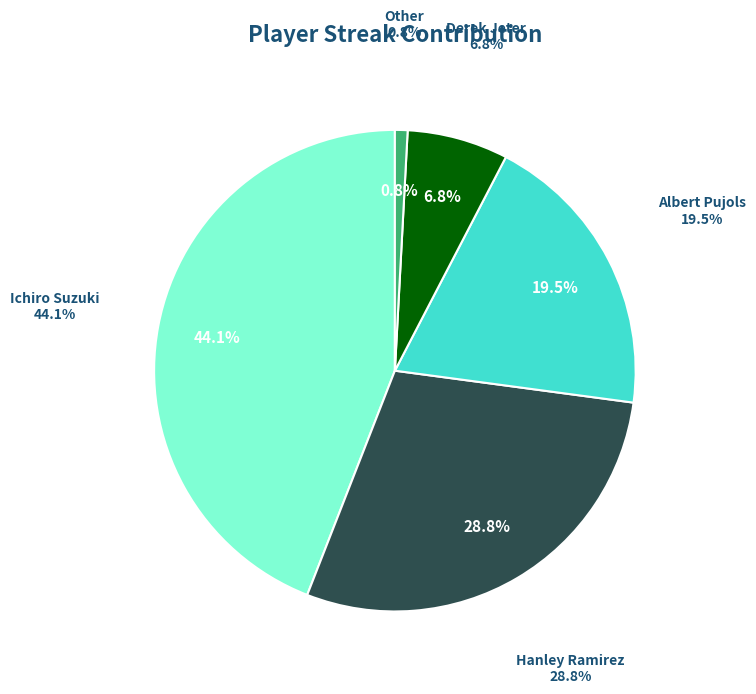

Is there any slice that represents more than half of the pie?

No